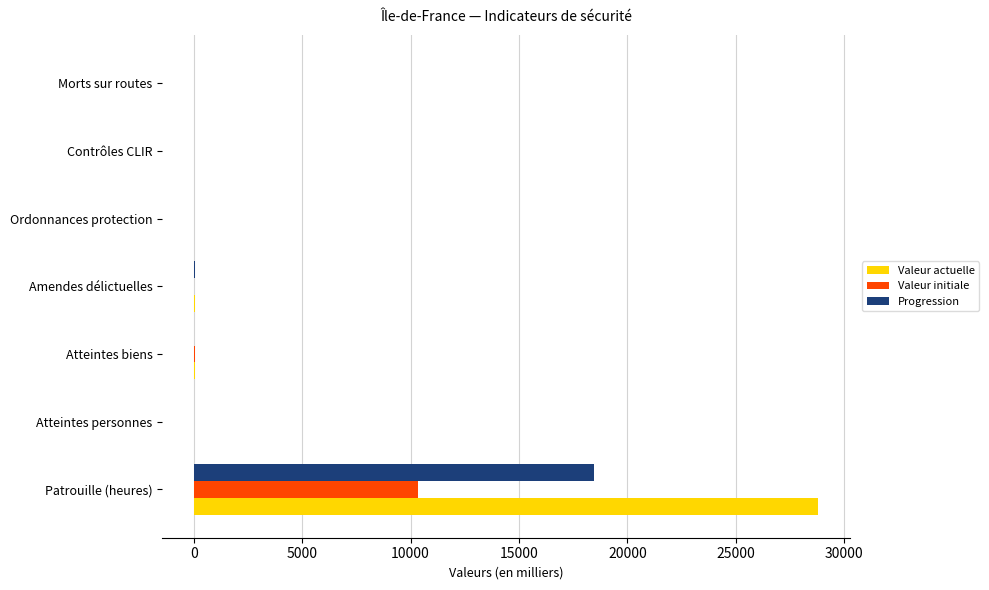

What is the sum of all Progression values?

18507.4